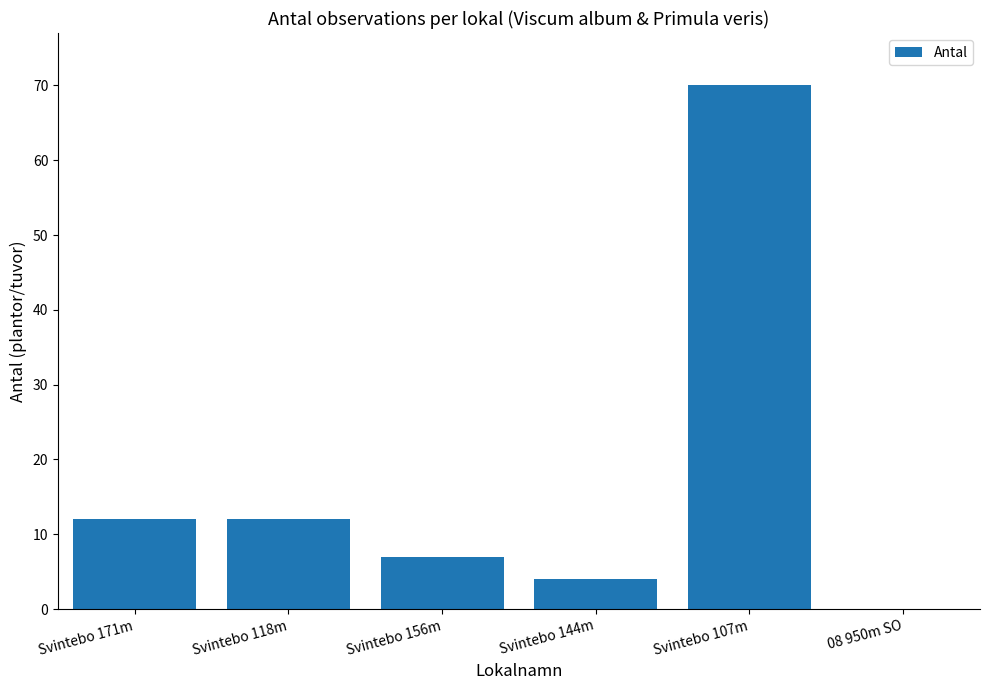

What is the greatest value displayed?

70